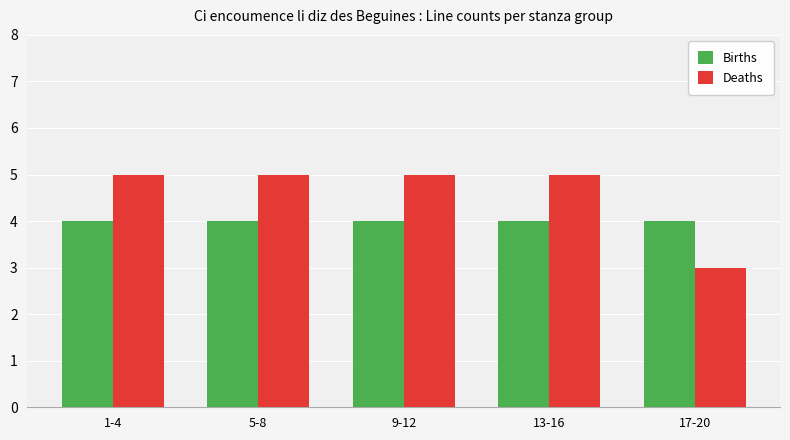

Which series has the largest total across all categories?

Deaths